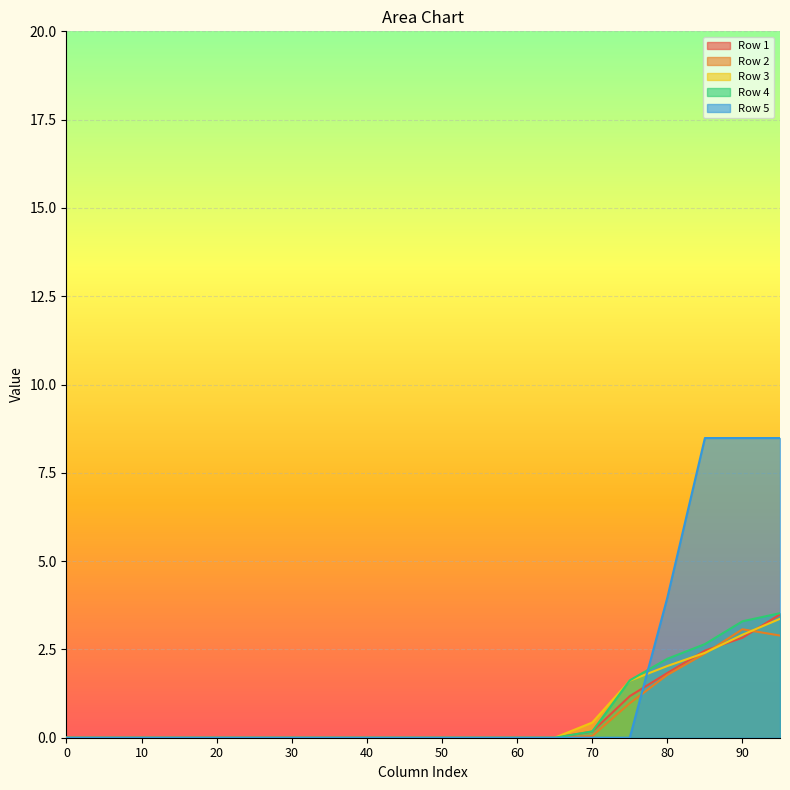

What is the maximum value shown in the chart?

8.5